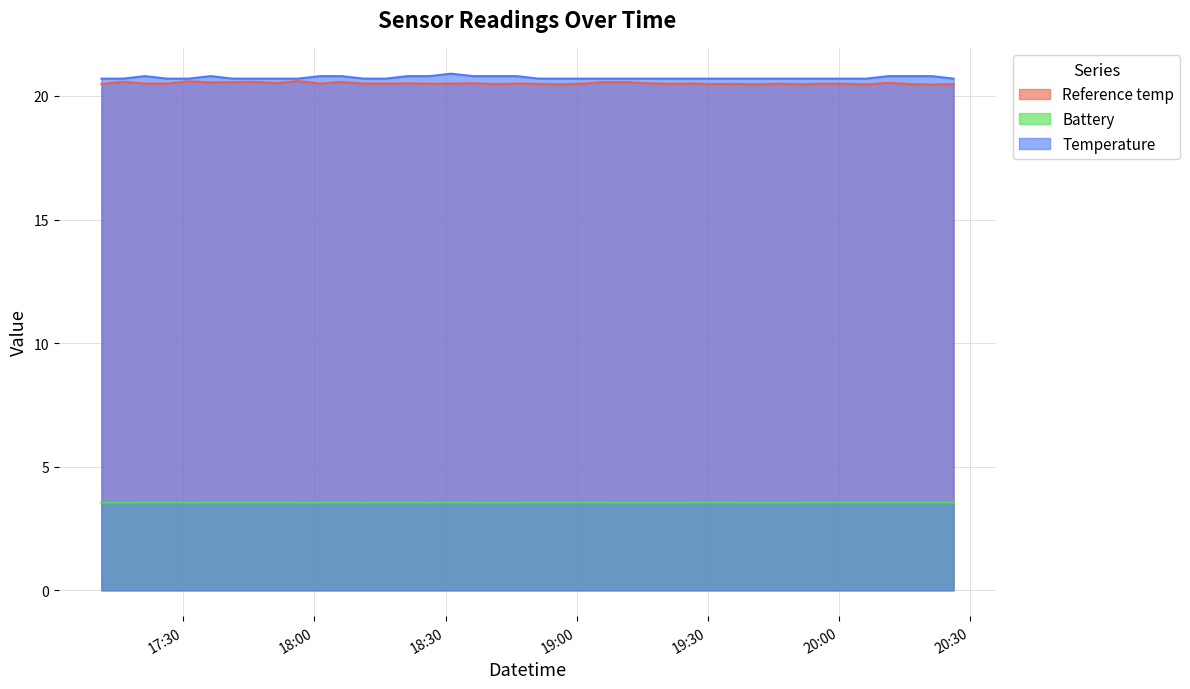

In Battery, how many points are lower than both neighbors (excluding endpoints)?

6